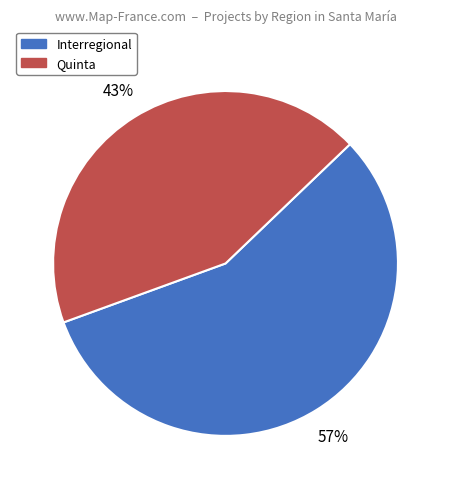

Is Interregional the majority of the pie?

Yes